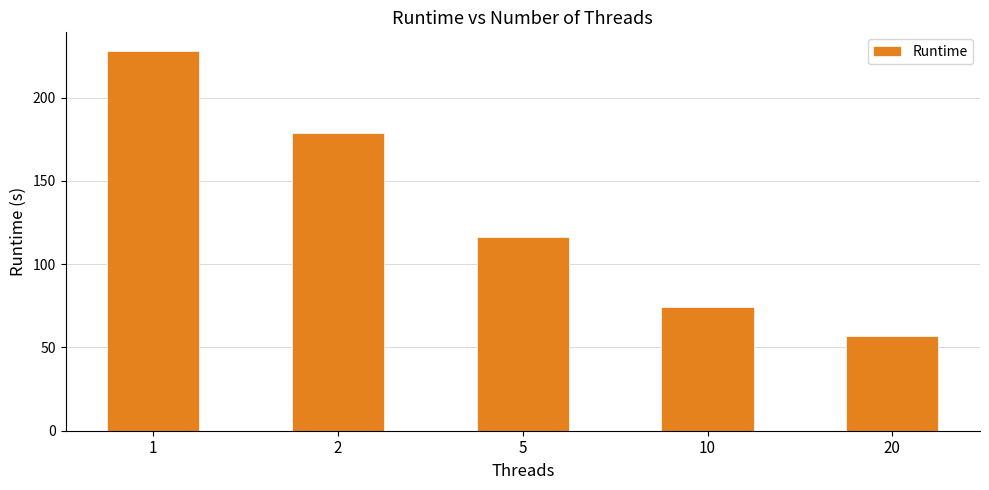

How many values are below 116?

2